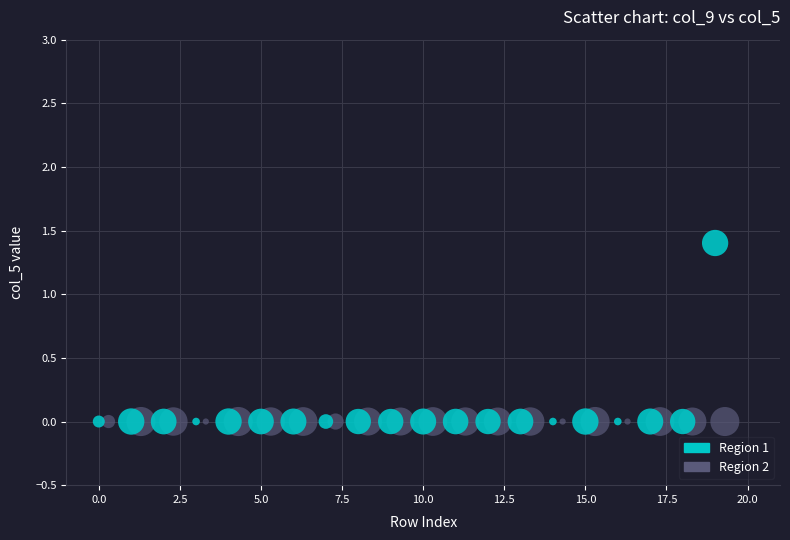

Which series reaches the maximum Y coordinate?

Region 1